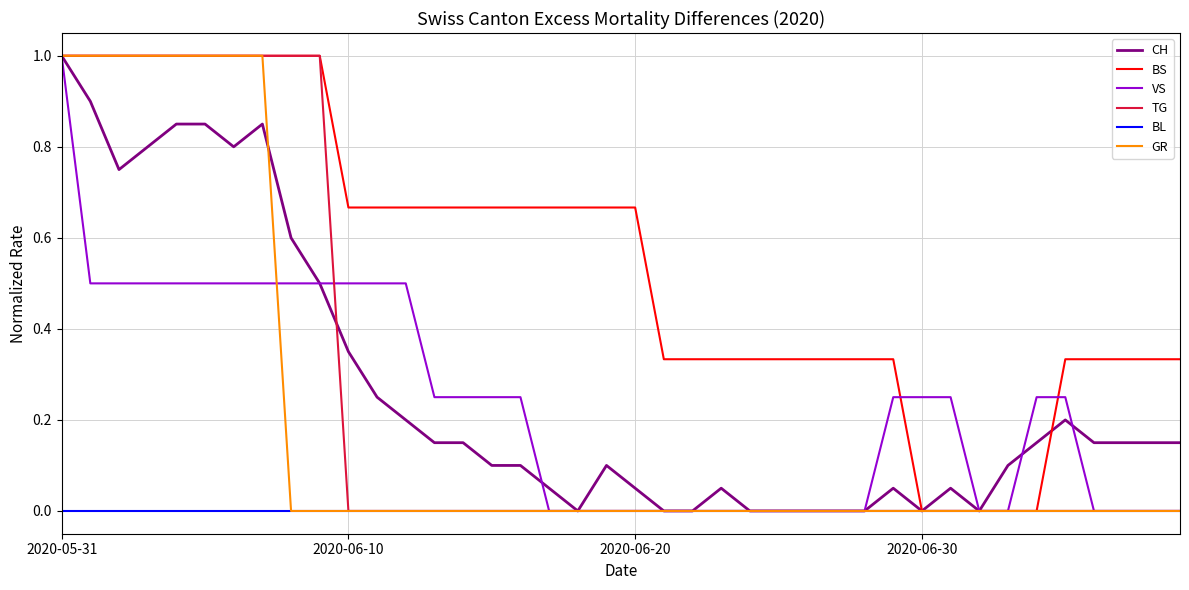

Which series has the largest total across all categories?

BS